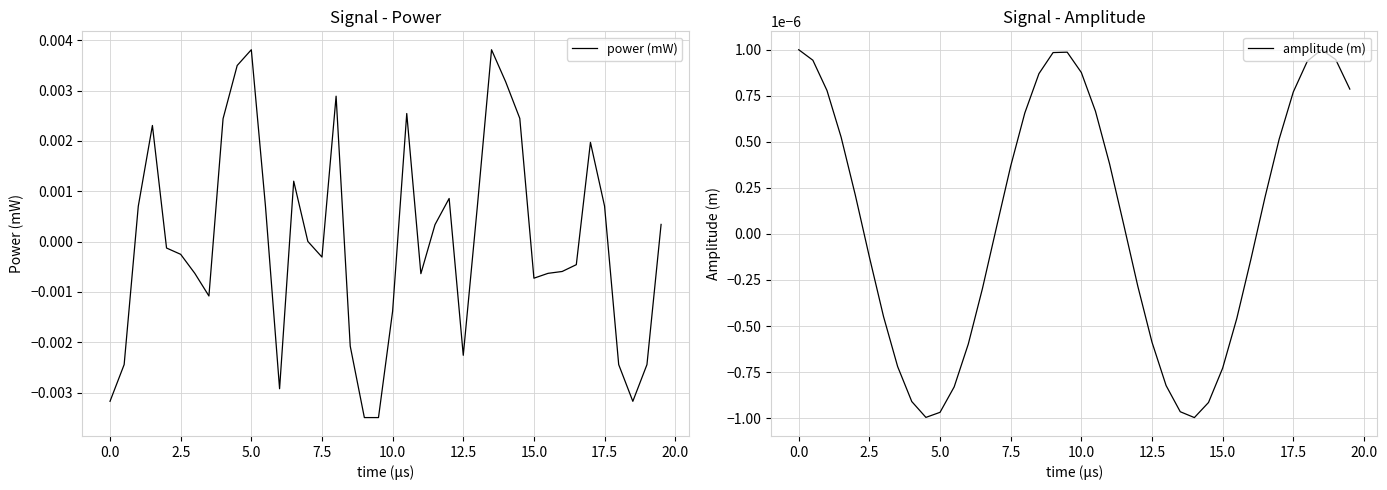

How many interior local valleys does the power (mW) series have?

7